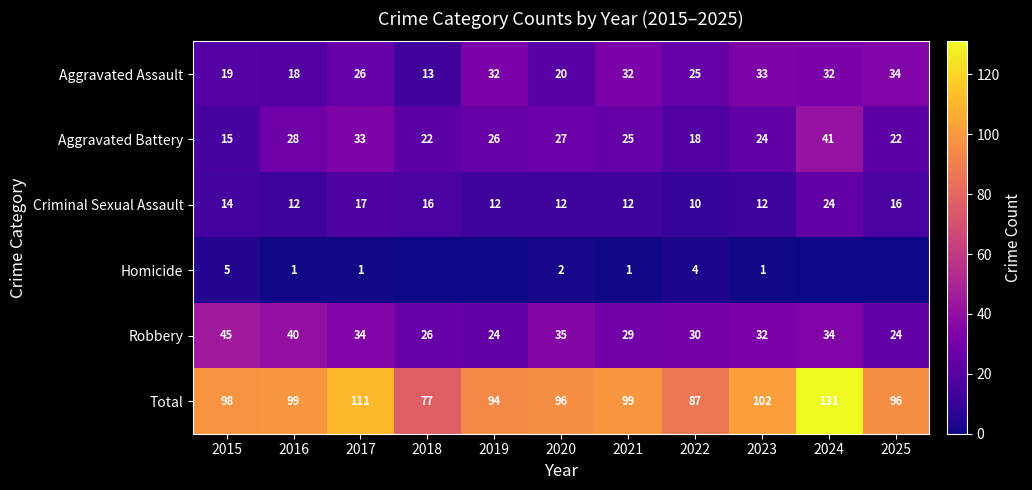

At 2022, list the series in order from smallest to largest.

Homicide, Criminal Sexual Assault, Aggravated Battery, Aggravated Assault, Robbery, Total